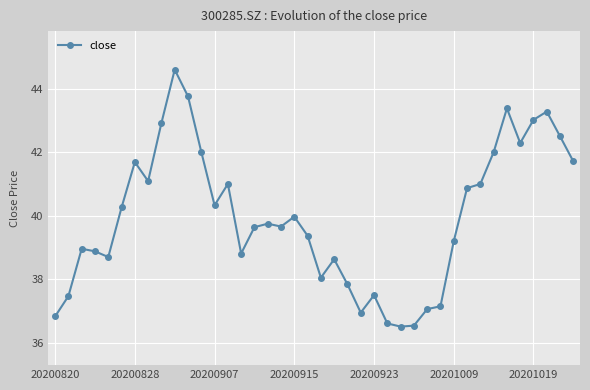

True or false: the data has more than 0 interior local peaks.

True